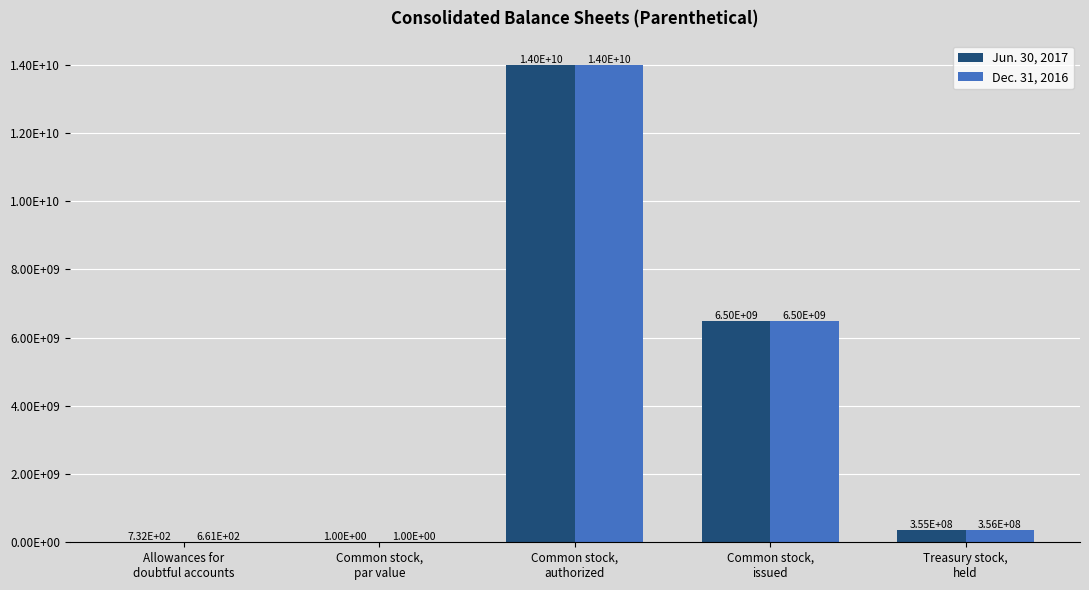

What are all the series names shown in the legend?

Jun. 30, 2017, Dec. 31, 2016